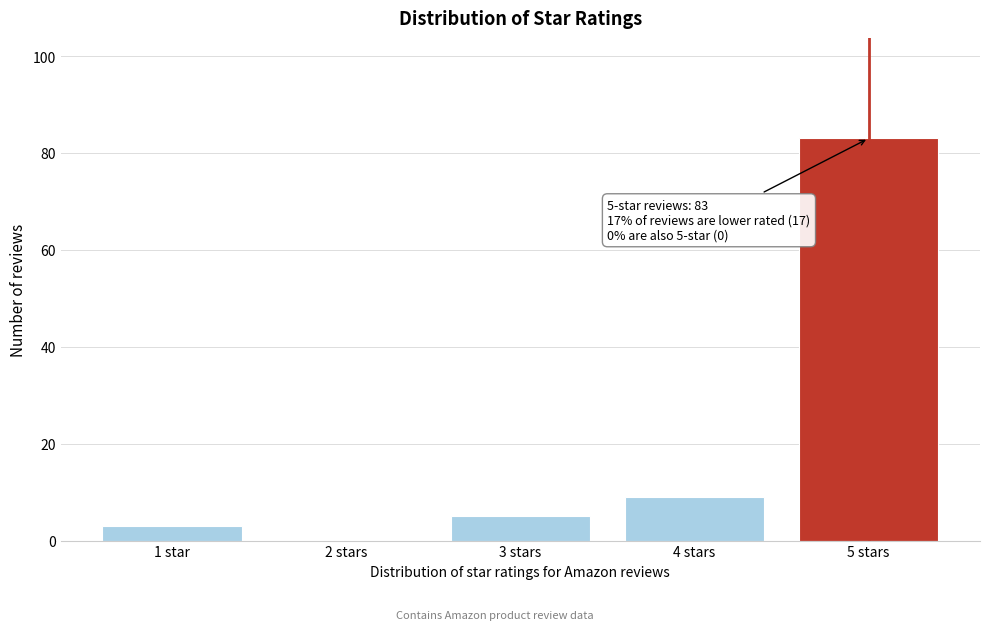

Reading right to left, list all the values displayed in this chart.

5 stars=83	4 stars=9	3 stars=5	2 stars=0	1 star=3